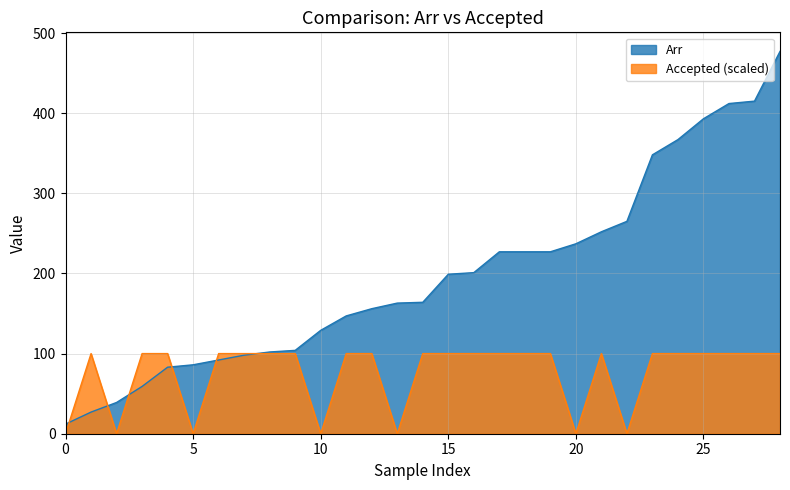

Which series has the largest total across all categories?

Arr